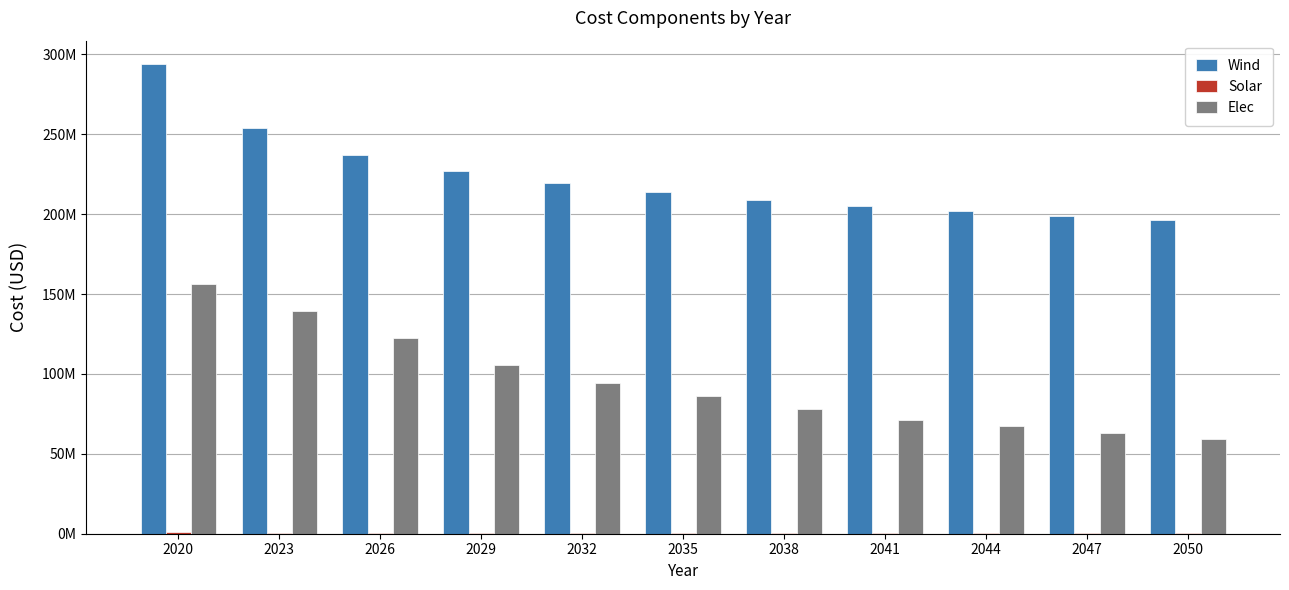

Reading left to right, what are all the values shown in this chart?

Wind: 293953483.9	254022350.7	237350145.8	226970766.4	219515529.5	213738860.9	209046029.2	205108104.8	201724663.6	198764849.8	196138677.7
Solar: 790956.3	693562.9	633191.7	590522.5	552399.1	520277.4	493138.1	469539.7	449041.2	419533.6	401656.8
Elec: 156012499.4	139218687.0	122424874.5	105631062.1	94563699.6	86359562.2	78155424.7	71318643.5	67216574.7	63114506.0	59012437.3